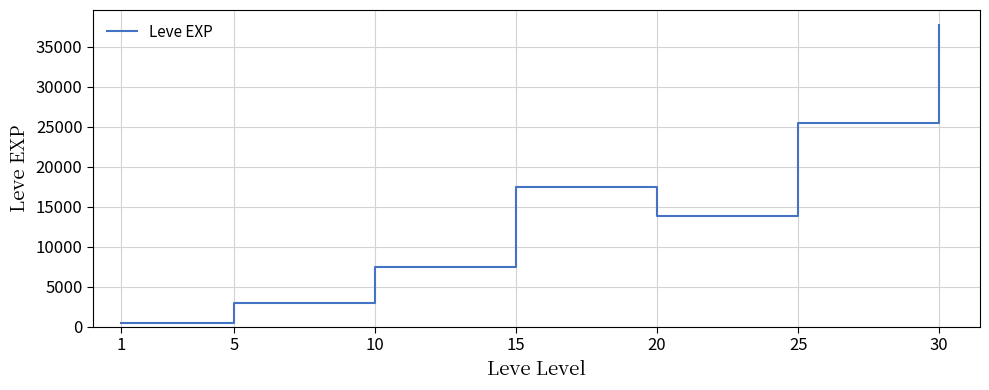

Is it true that the value at 10 is 11899.9?

False